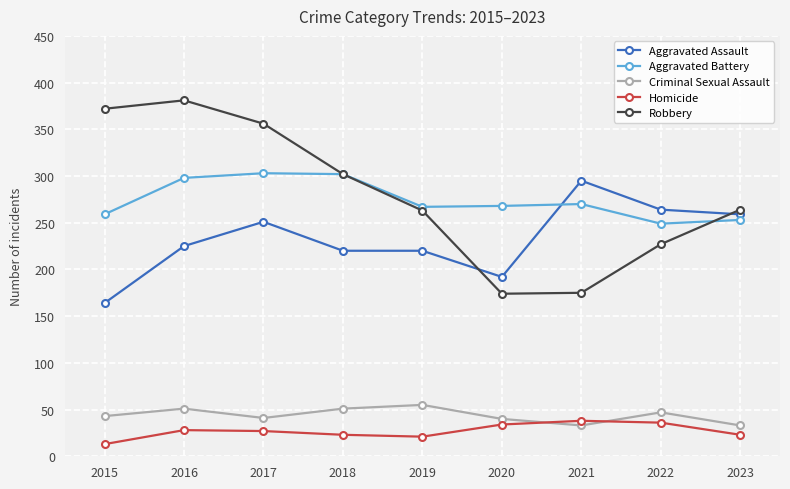

What is the value of the Aggravated Battery point at the 1st from the left?

259